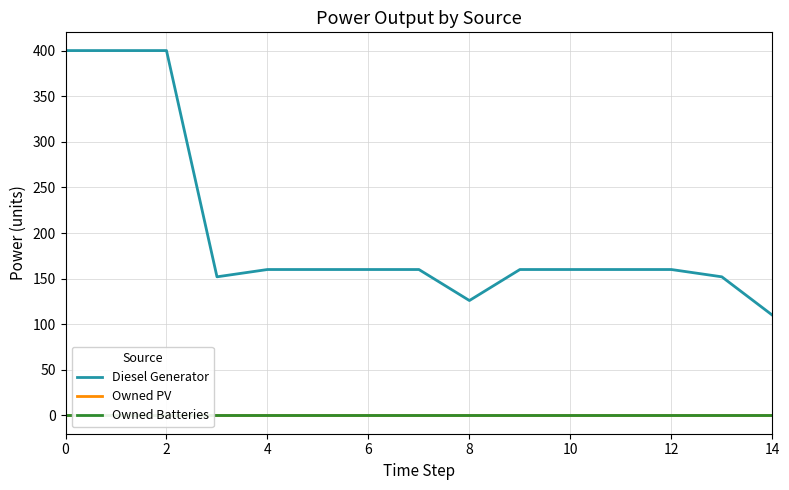

How many data points in Diesel Generator are less than 160?

4